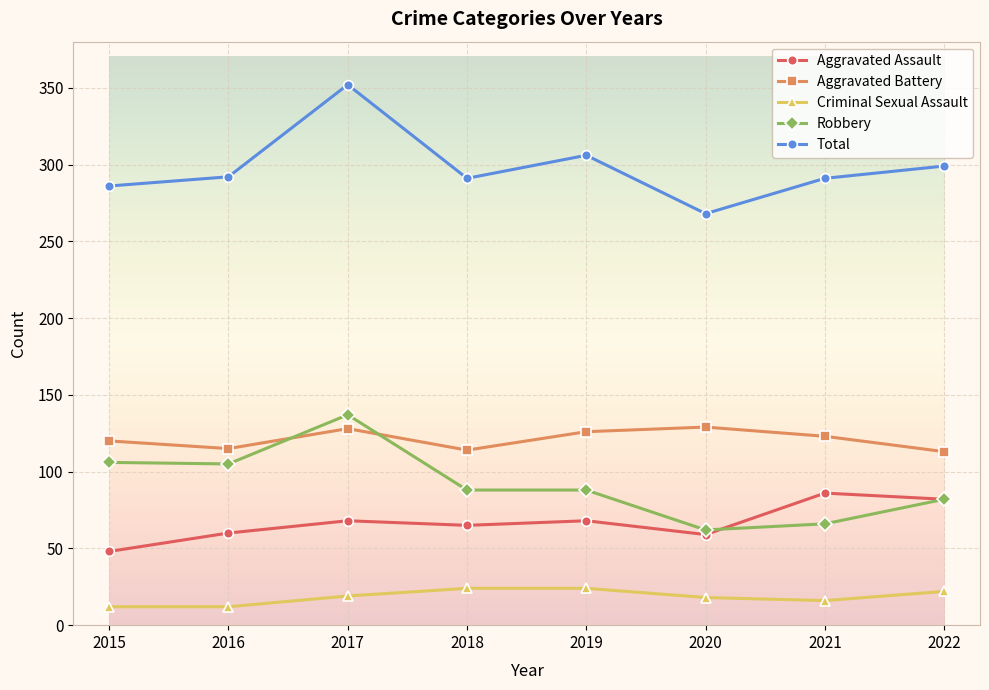

The Robbery series shows 105 at 2016. True or false?

True